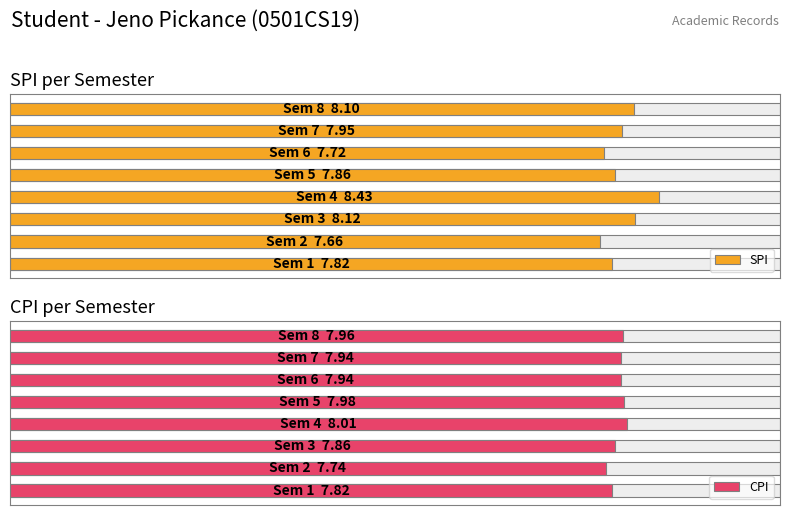

Which has a higher value, 6 or 7?

7